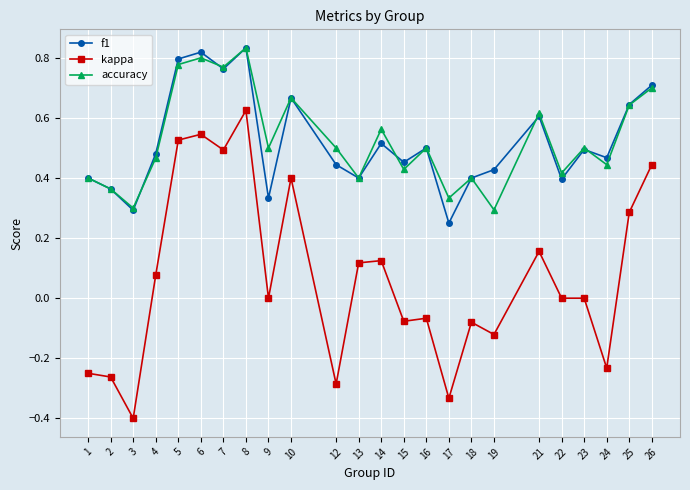

Which series has the largest range (max minus min)?

kappa